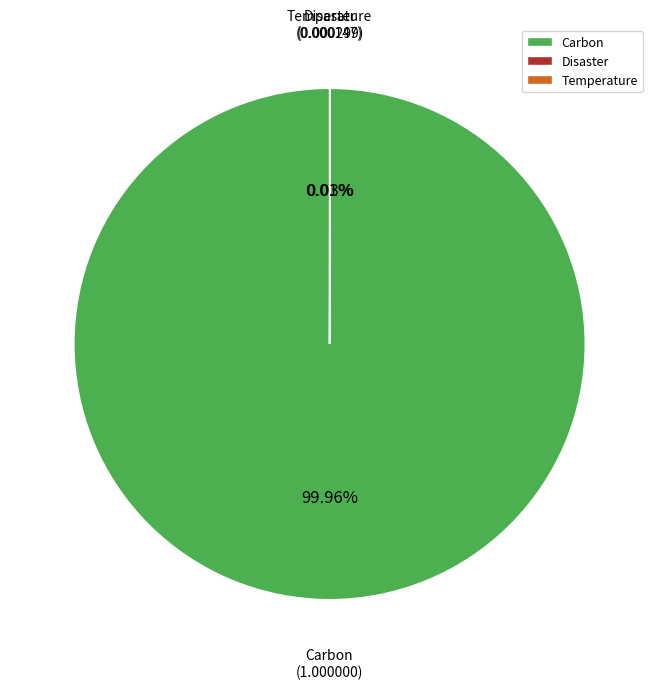

Does any single category account for the majority?

Yes